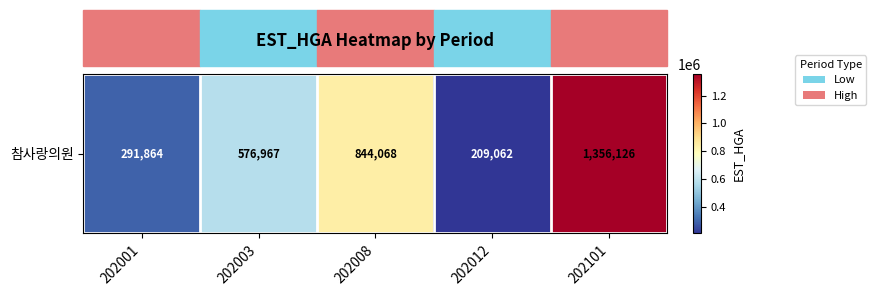

What is the ratio of the value at 202101 to the value at 202012?

6.5